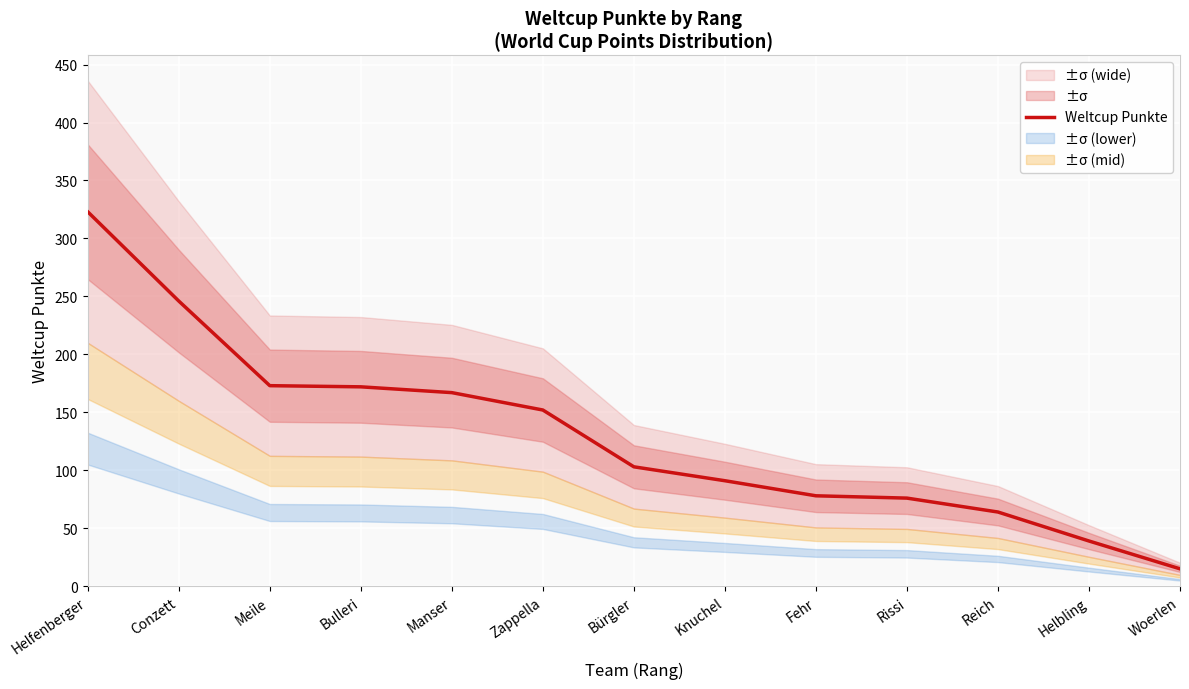

How many lines are shown in the chart?

1